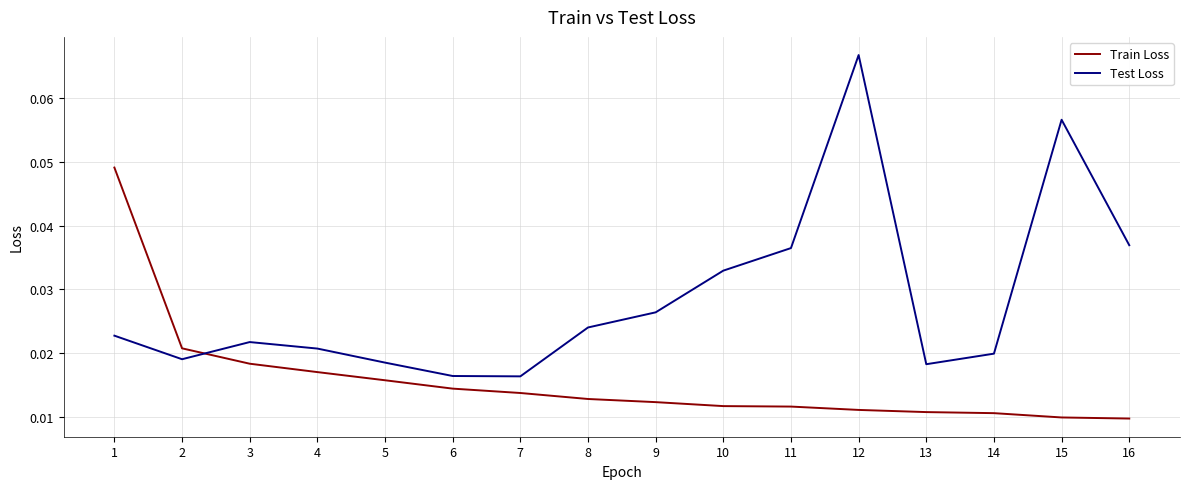

Which series has the largest total across all categories?

Test Loss